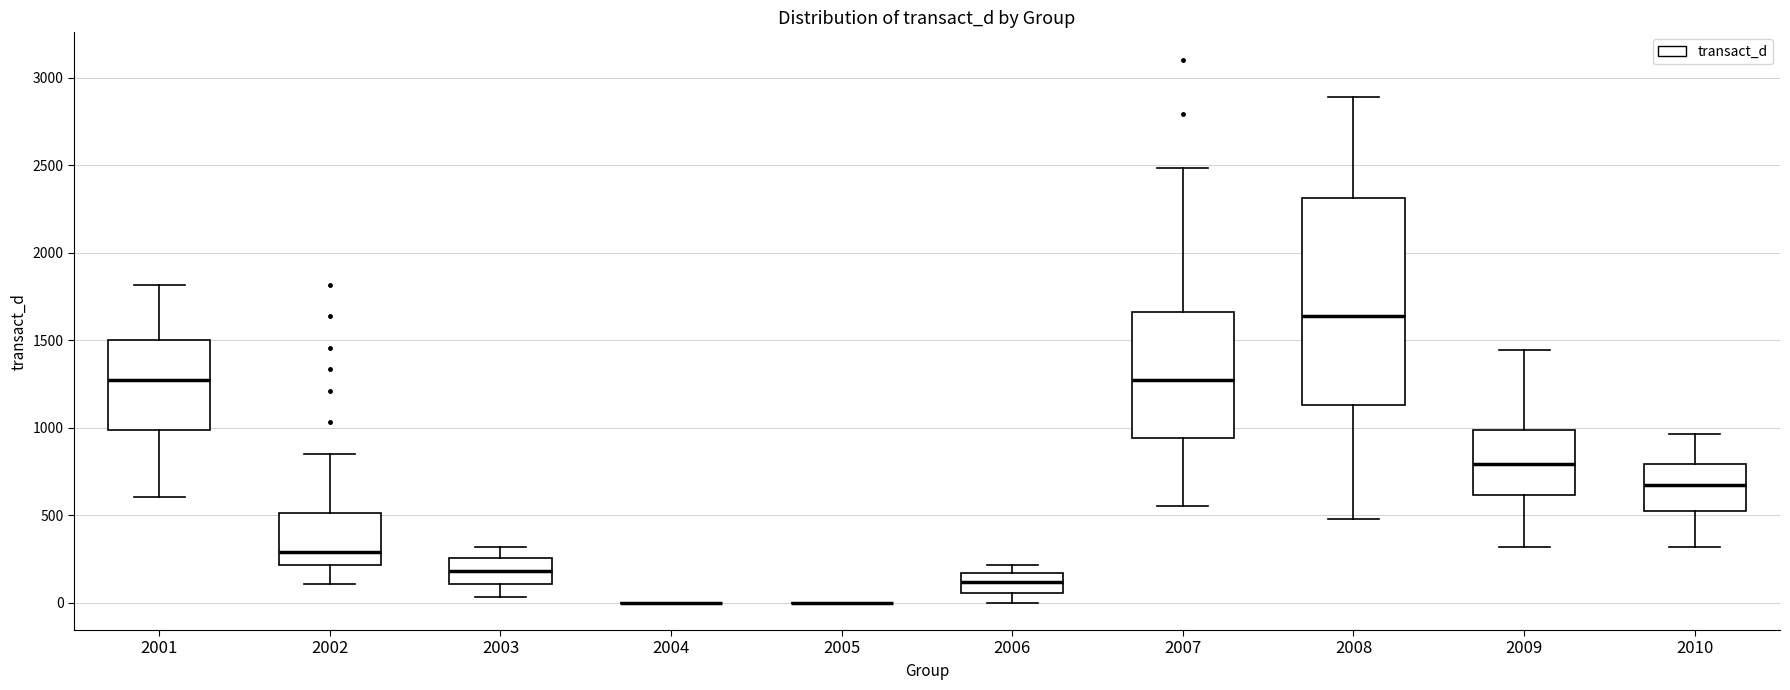

Reading left to right, read every box against the y-axis: the position of its median line, the range the box covers, and the ends of its whiskers. The values are not printed on the chart, so give them approximately, as read against the axis.

2001: median 1250, box 1000 to 1500, whiskers 600 to 1800
2002: median 300, box 200 to 500, whiskers 100 to 850
2003: median 200, box 100 to 250, whiskers 50 to 300
2004: box collapsed to a line at 0, whiskers 0 to 0
2005: box collapsed to a line at 0, whiskers 0 to 0
2006: median 100, box 50 to 150, whiskers 0 to 200
2007: median 1250, box 950 to 1650, whiskers 550 to 2500
2008: median 1650, box 1150 to 2300, whiskers 500 to 2900
2009: median 800, box 600 to 1000, whiskers 300 to 1450
2010: median 700, box 500 to 800, whiskers 300 to 950